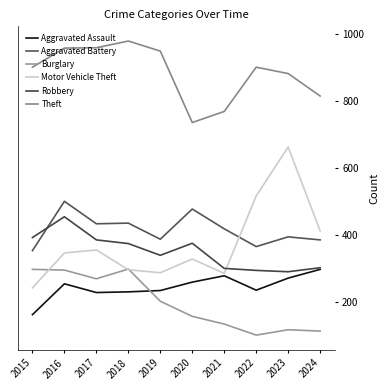

In Theft, how many points are higher than both neighbors (excluding endpoints)?

2